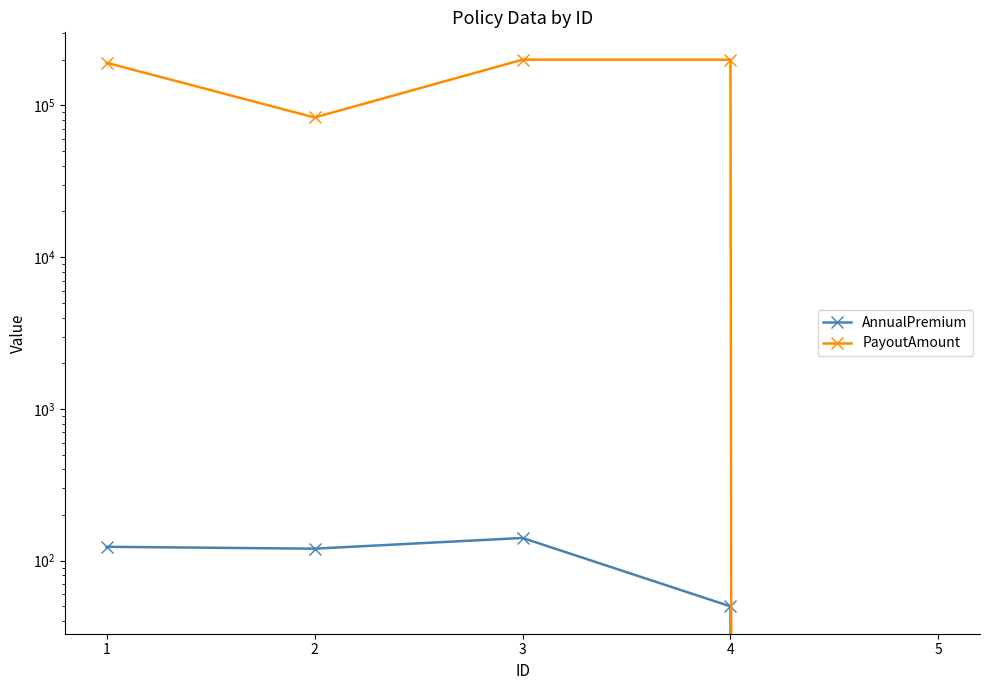

Where does the PayoutAmount series first go above 190820?

3